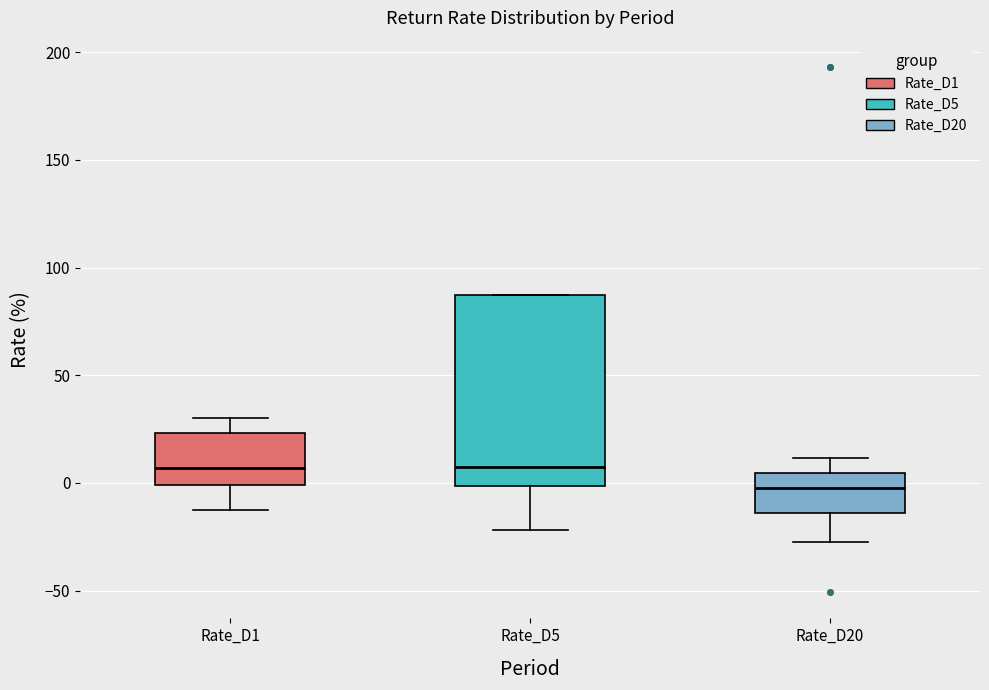

Where does the median line of the box for Rate_D5 sit on the y-axis? The values are not printed on the chart, so give them approximately, as read against the axis.

5